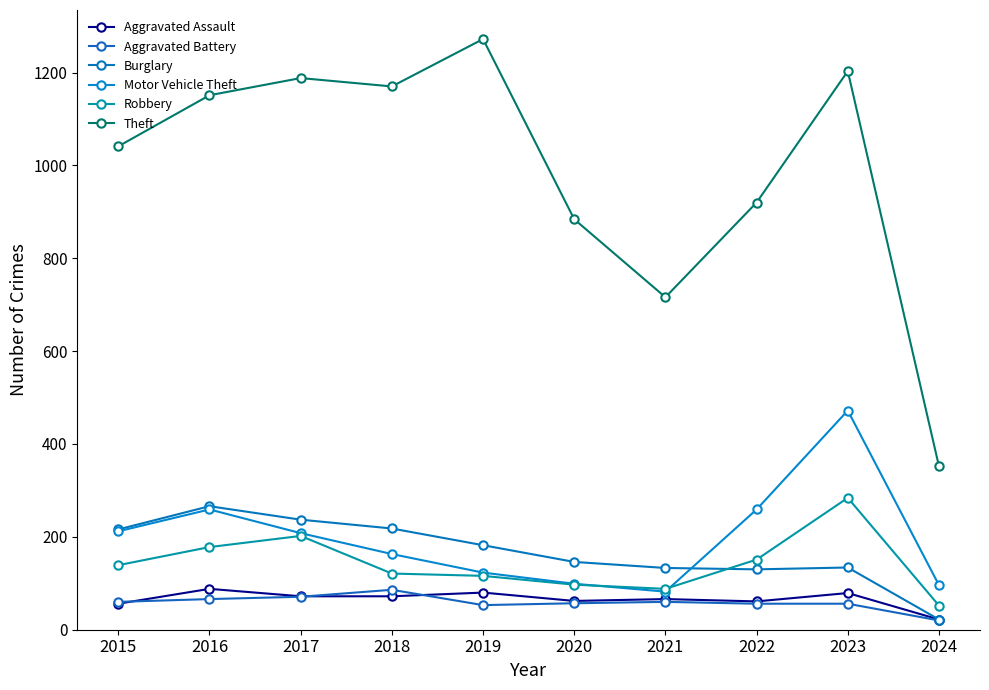

What are all the series names shown in the legend?

Aggravated Assault, Aggravated Battery, Burglary, Motor Vehicle Theft, Robbery, Theft